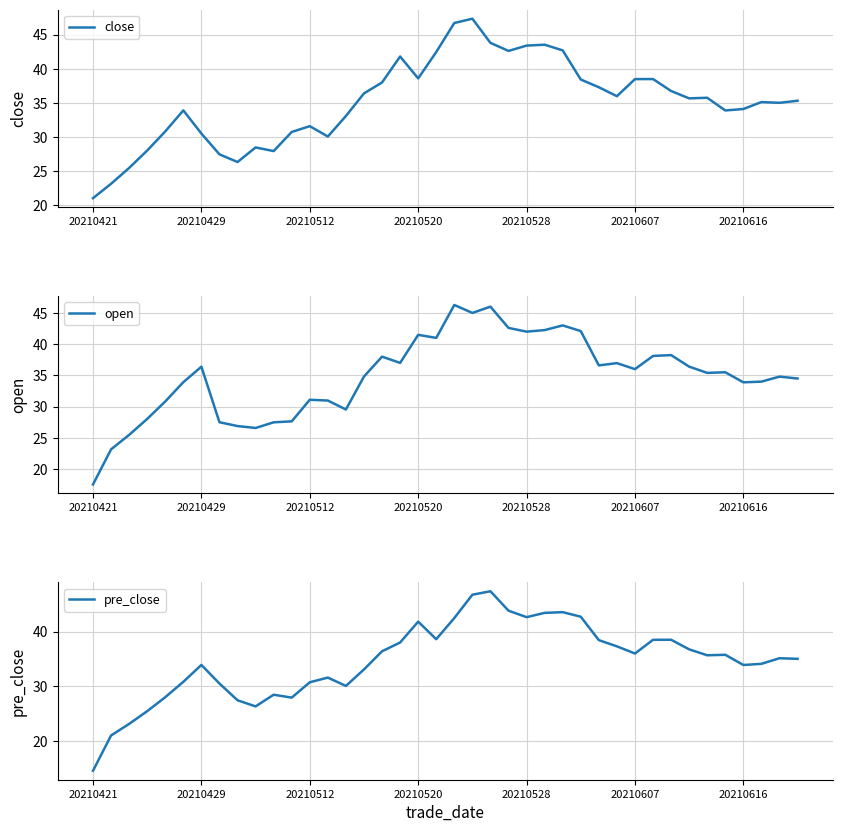

True or false: pre_close and close intersect in this chart.

True